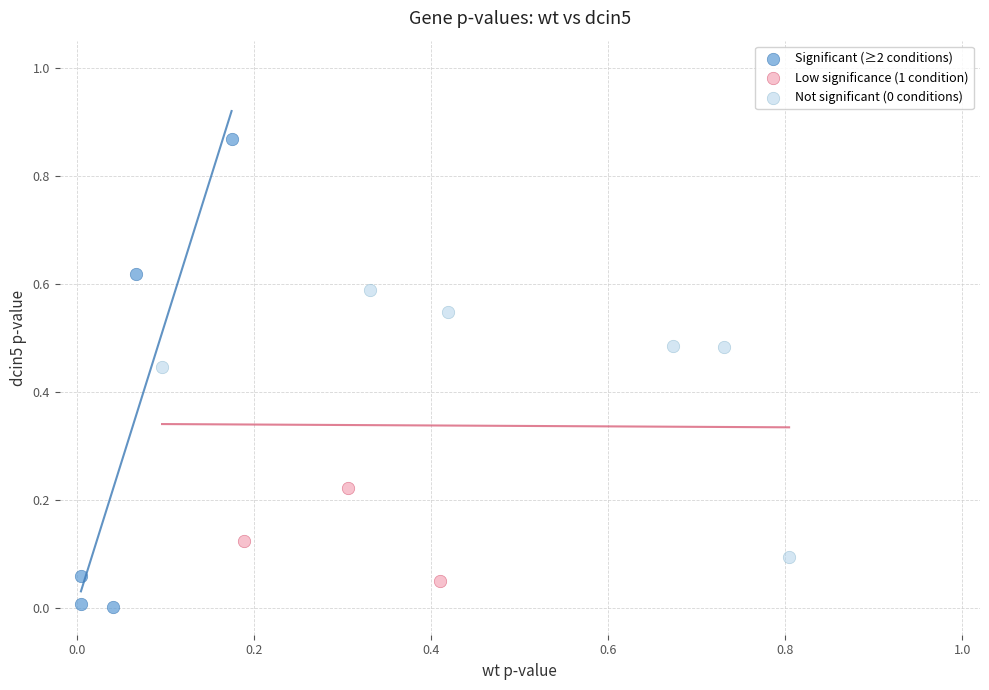

Which series contains the highest Y value?

Significant (≥2 conditions)